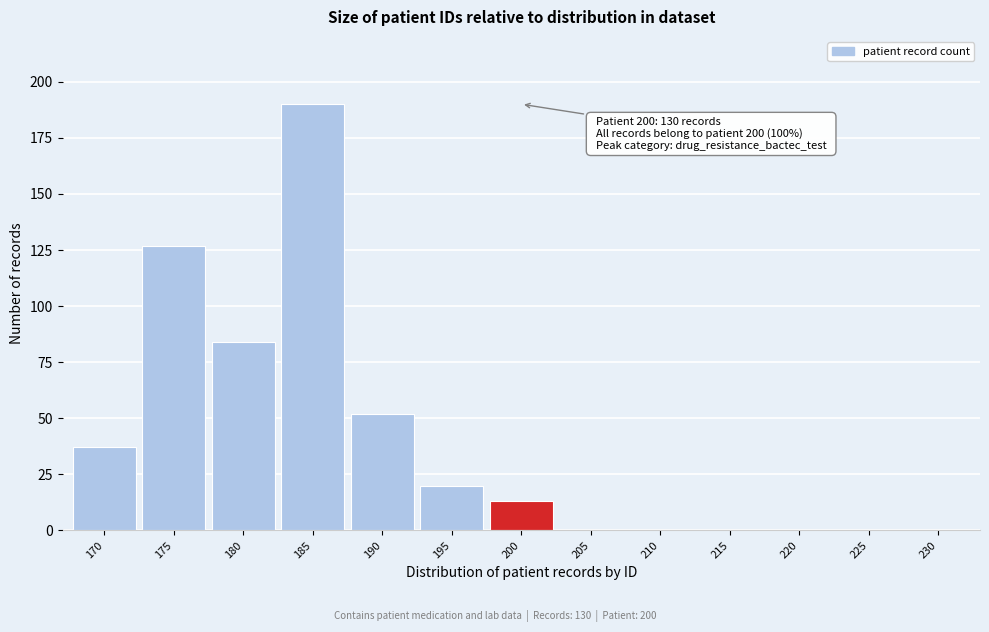

Reading left to right, list all the values displayed in this chart.

170=37	175=127	180=84	185=190	190=52	195=20	200=13	205=0	210=0	215=0	220=0	225=0	230=0